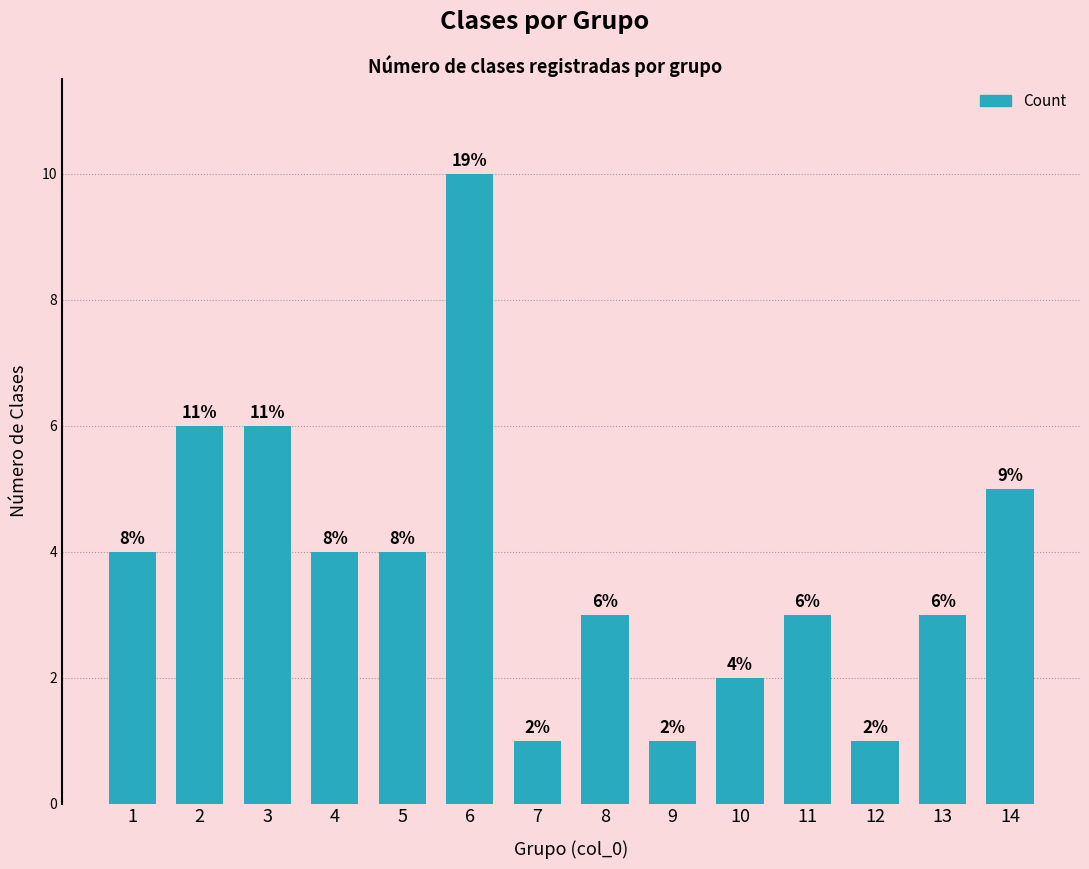

What is the difference between the maximum and minimum values?

9